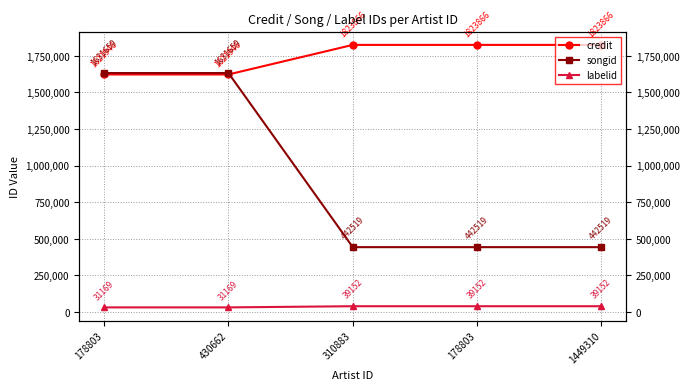

What is the sum of the songid values at 310883 and 1449310?

885038